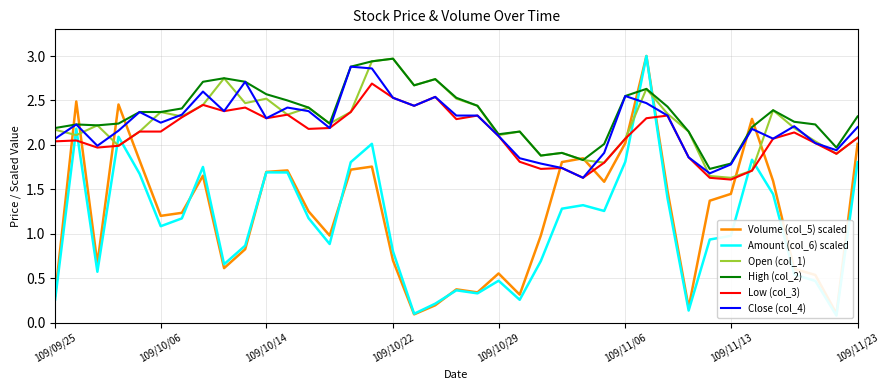

Which series has the widest spread of values?

Amount (col_6) scaled